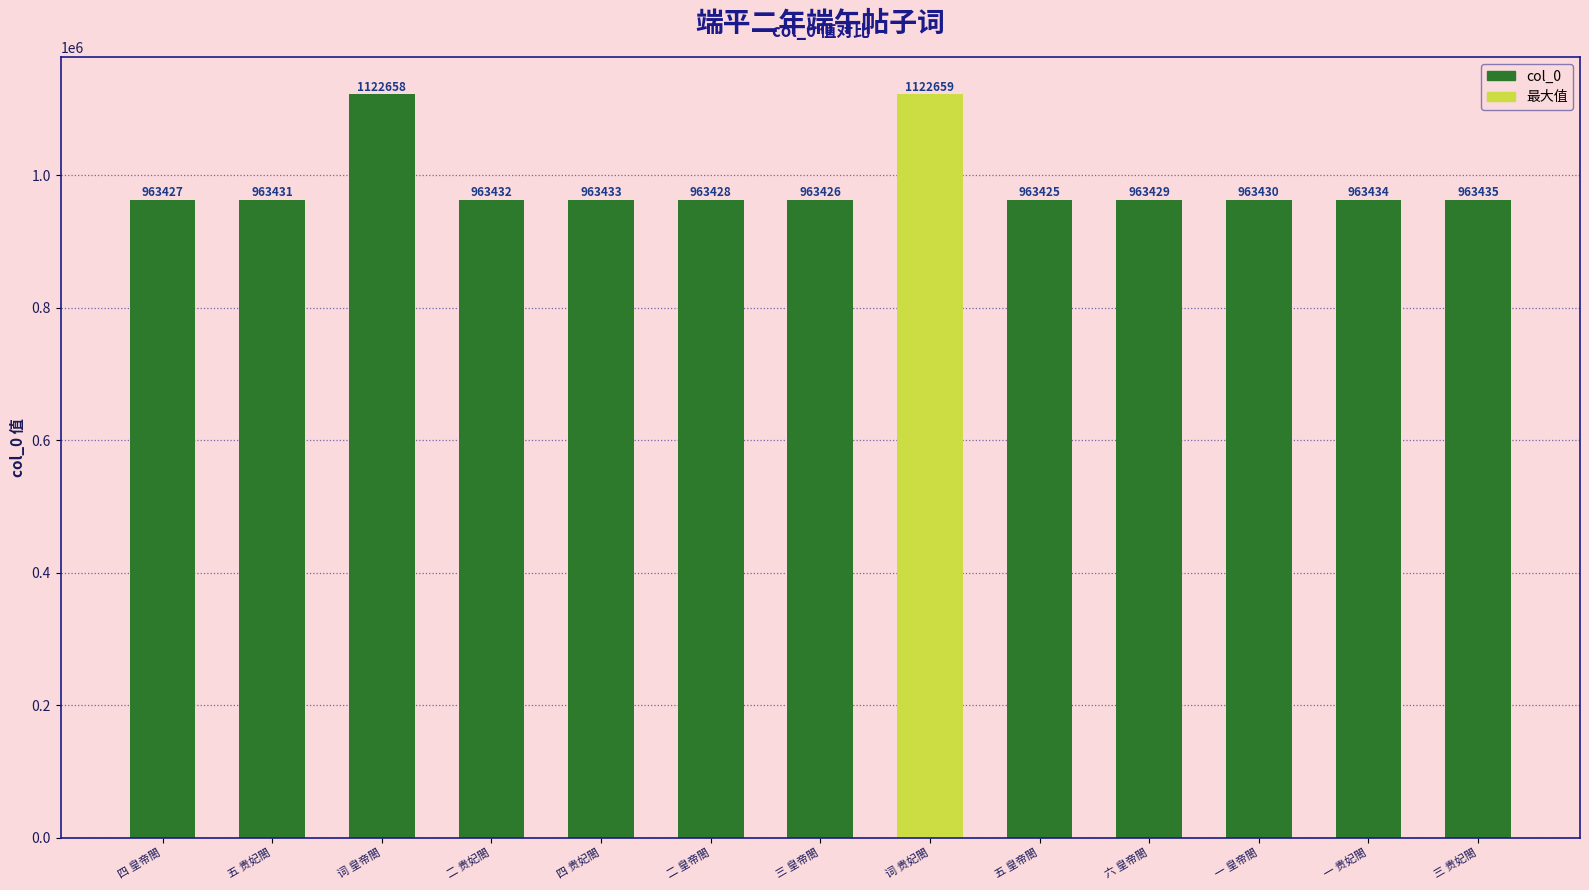

What is the value of the 7th bar from the left?

963426